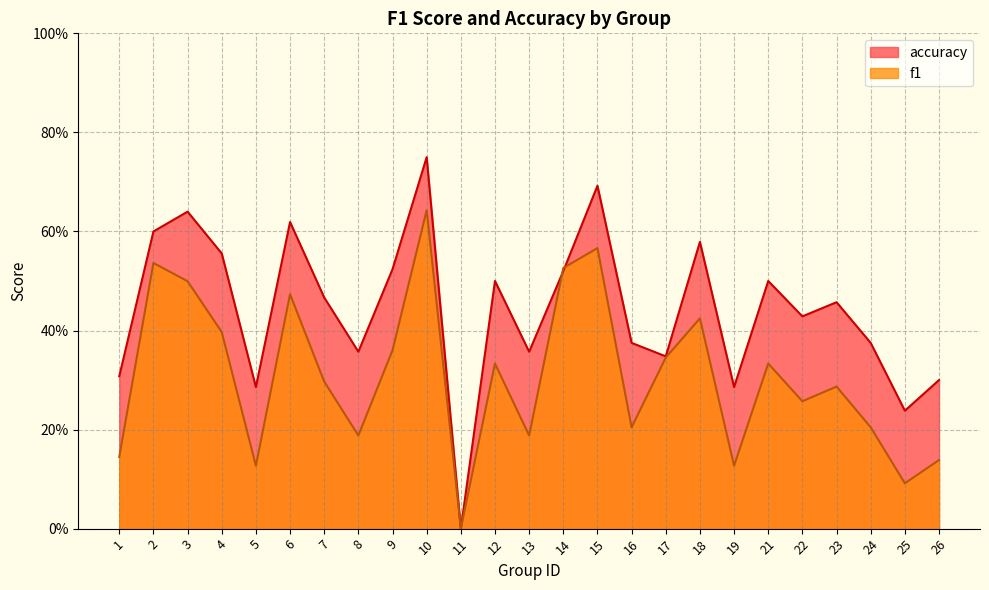

Is the value of accuracy at 6 greater than the value of f1 at 22?

Yes